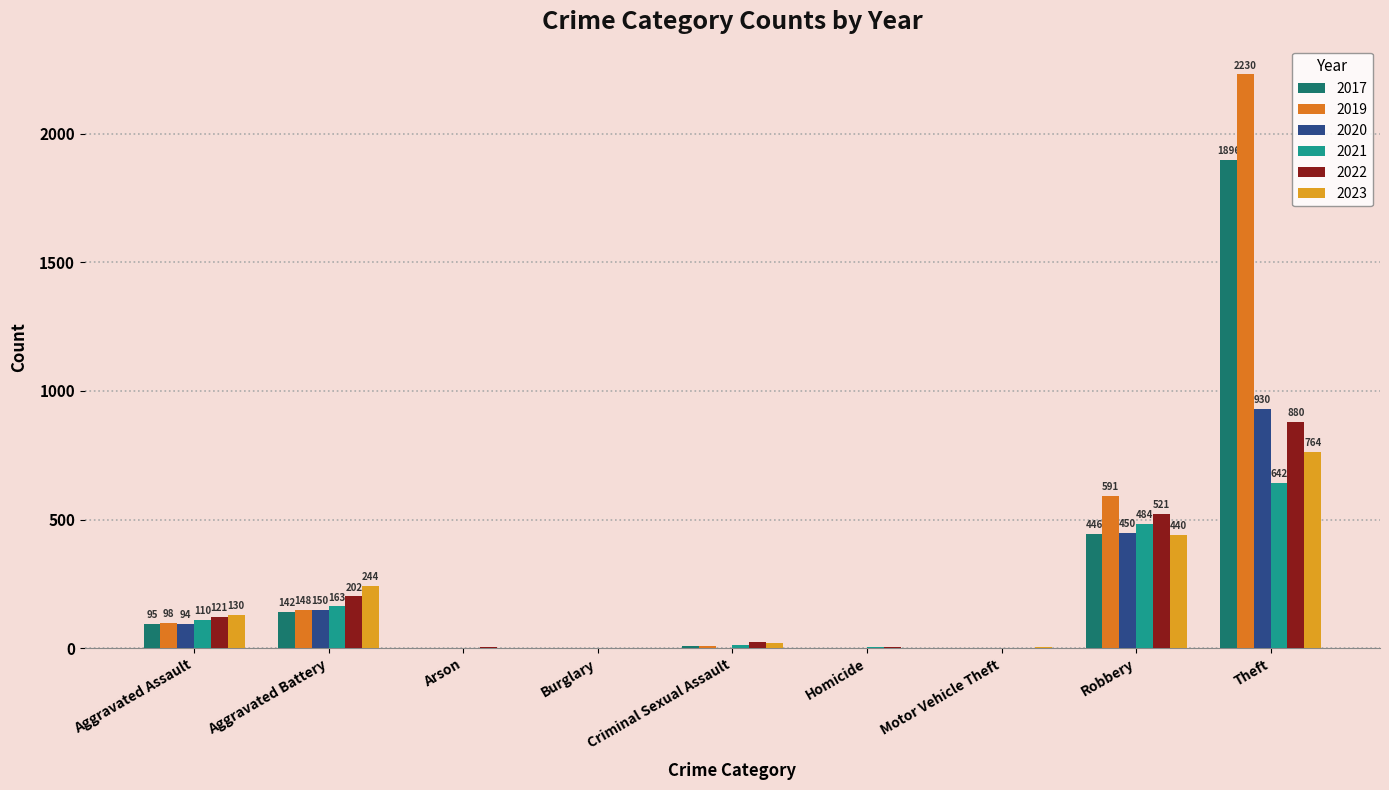

What is the sum of the 2017 values at Aggravated Battery and Aggravated Assault?

237